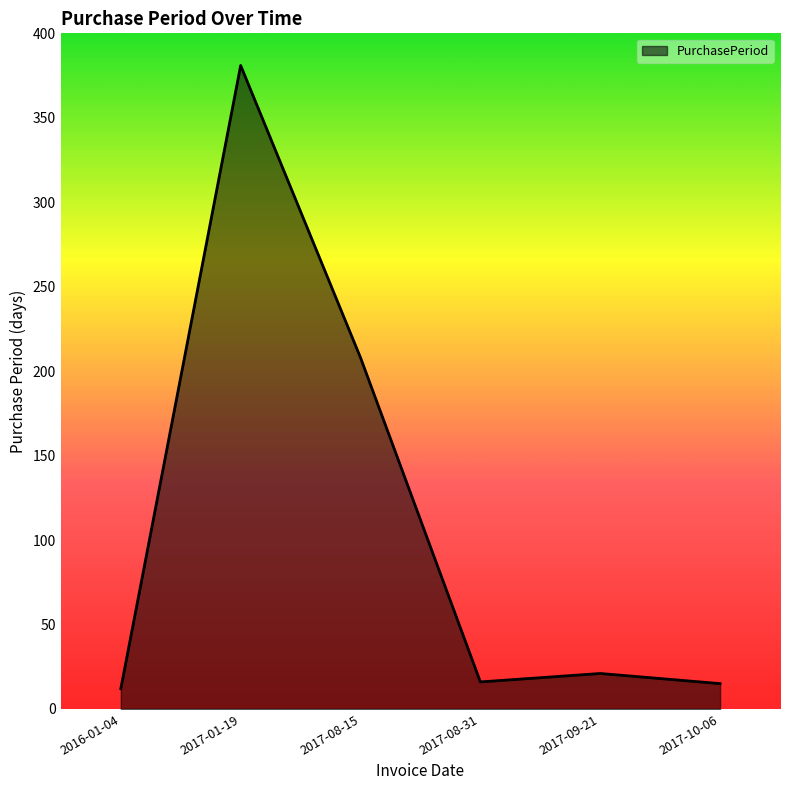

True or false: the data has more than 2 interior local peaks.

False